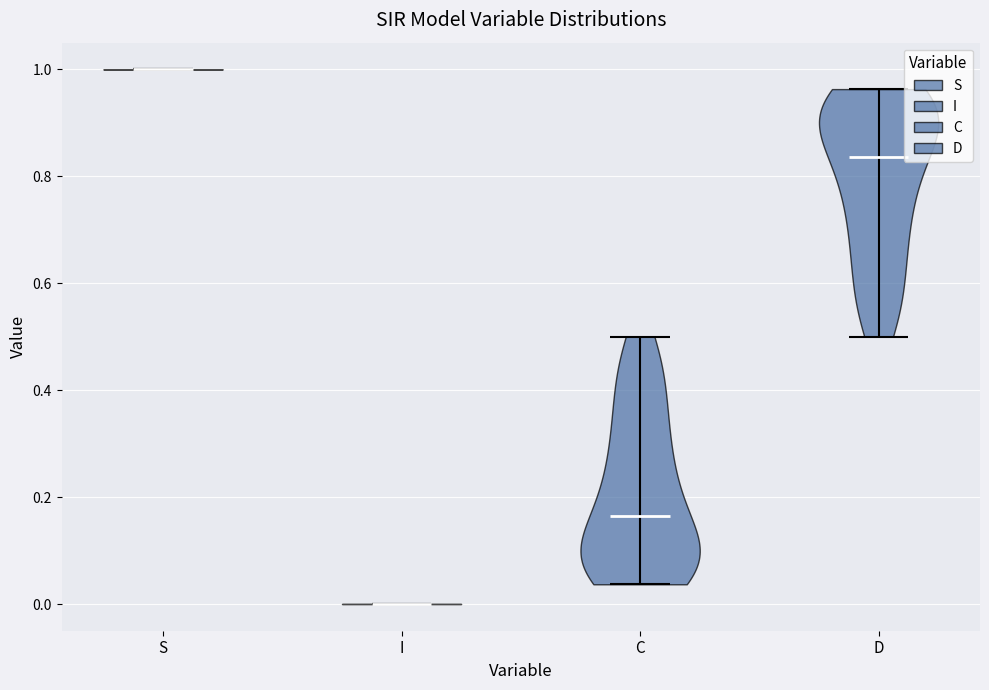

Reading left to right, read every violin against the y-axis: where its median line is, and the lowest and highest points it reaches. The values are not printed on the chart, so give them approximately, as read against the axis.

S: median line 1.00, lowest point 1.00, highest point 1.00
I: median line 0.00, lowest point 0.00, highest point 0.00
C: median line 0.16, lowest point 0.04, highest point 0.50
D: median line 0.84, lowest point 0.50, highest point 0.96